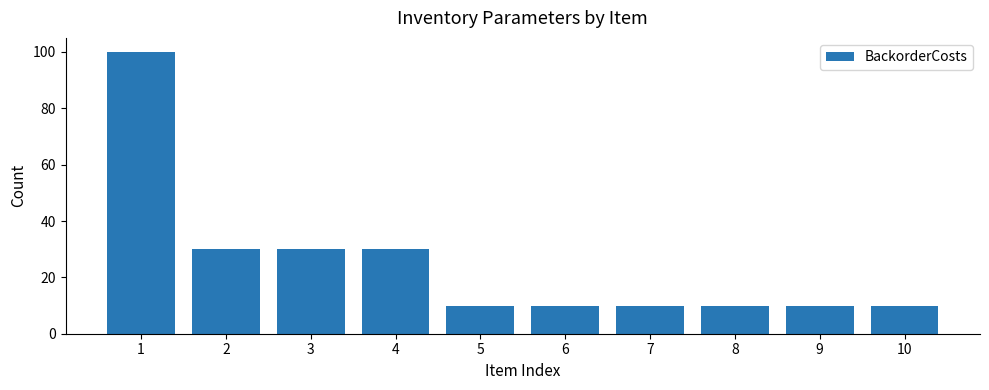

Reading right to left, list all the values displayed in this chart.

10	10	10	10	10	10	30	30	30	100